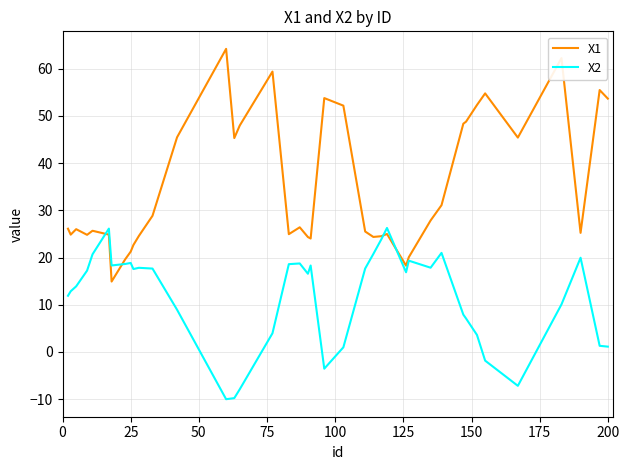

Rank the series by their maximum value, from lowest to highest.

X2, X1